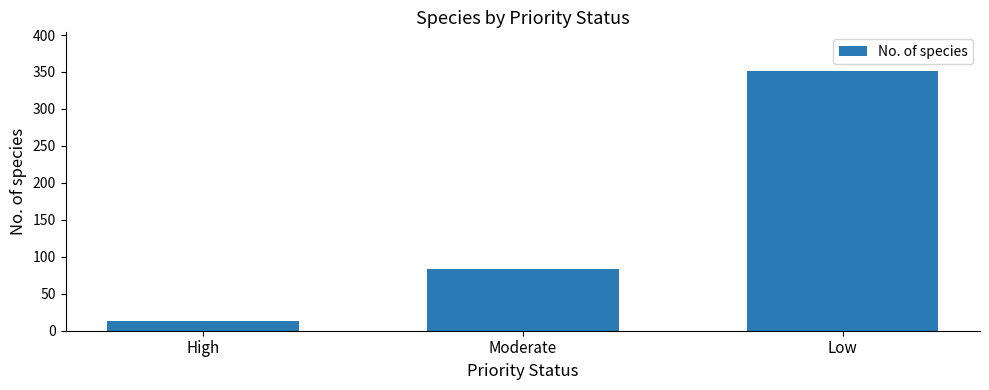

What is the average value?

149